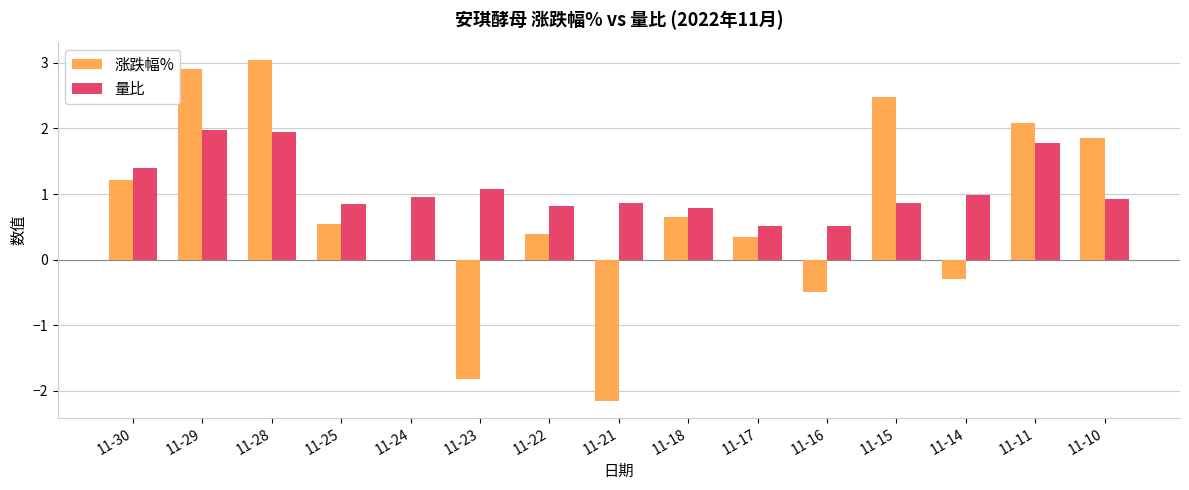

Which category has the highest value across all series?

11-28